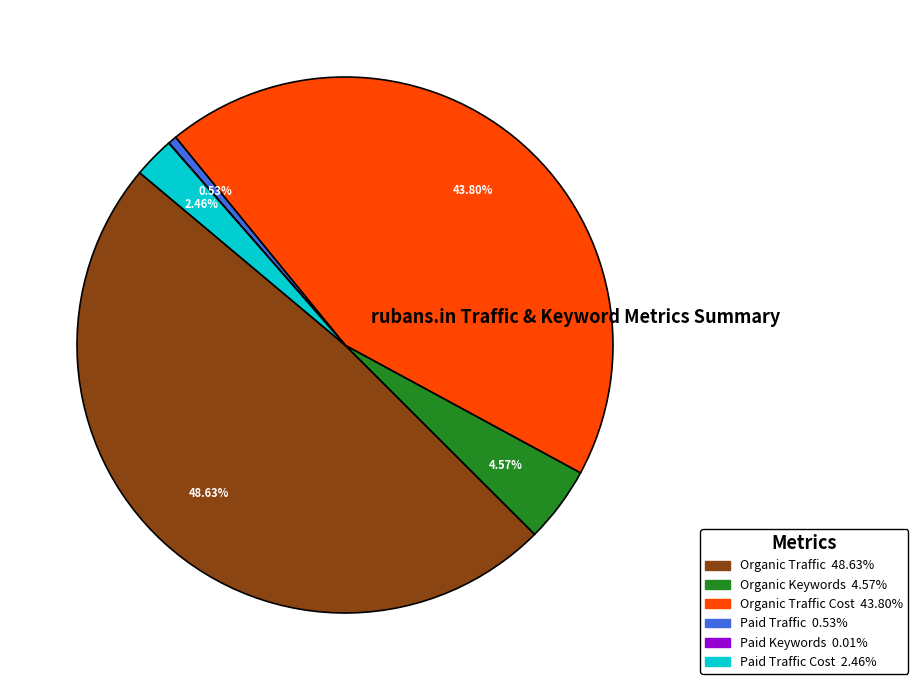

Is there a majority slice in this chart?

No